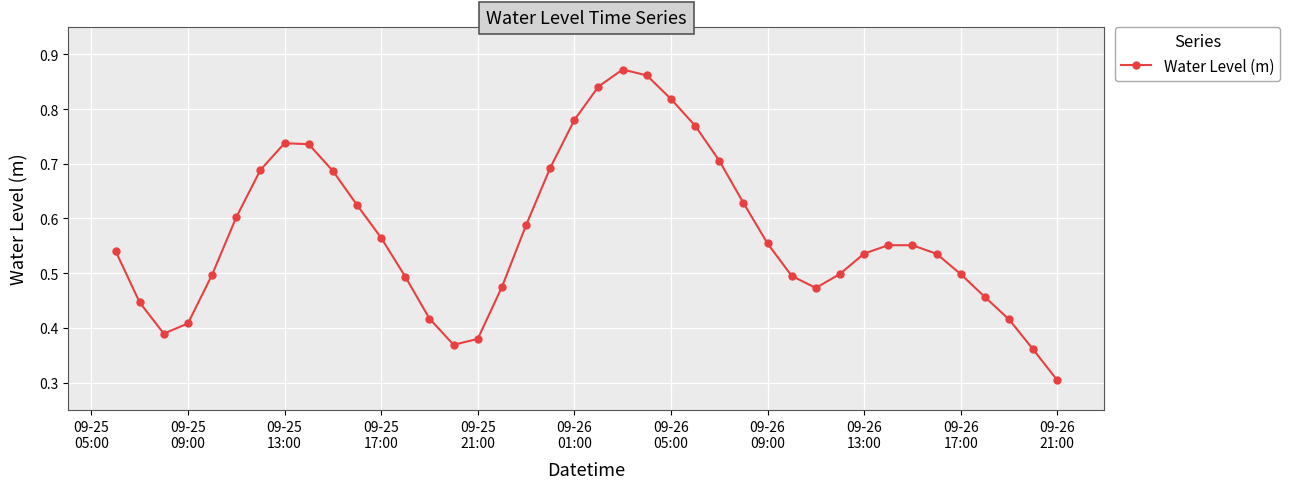

What is the minimum value shown in the chart?

0.3